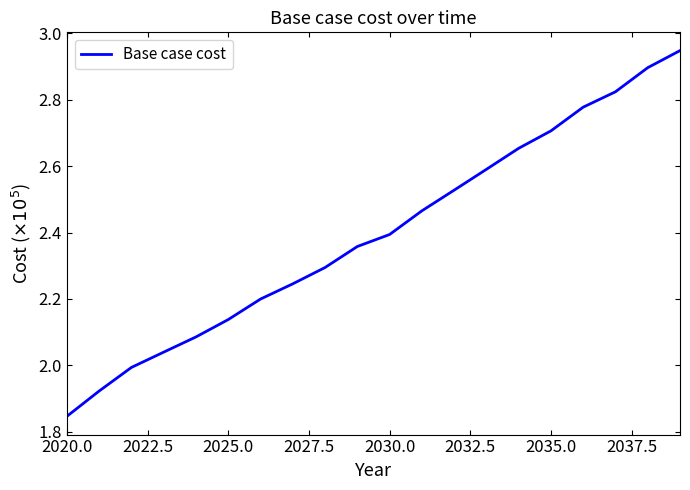

True or false: there are more than 1 points higher than both neighbors.

False